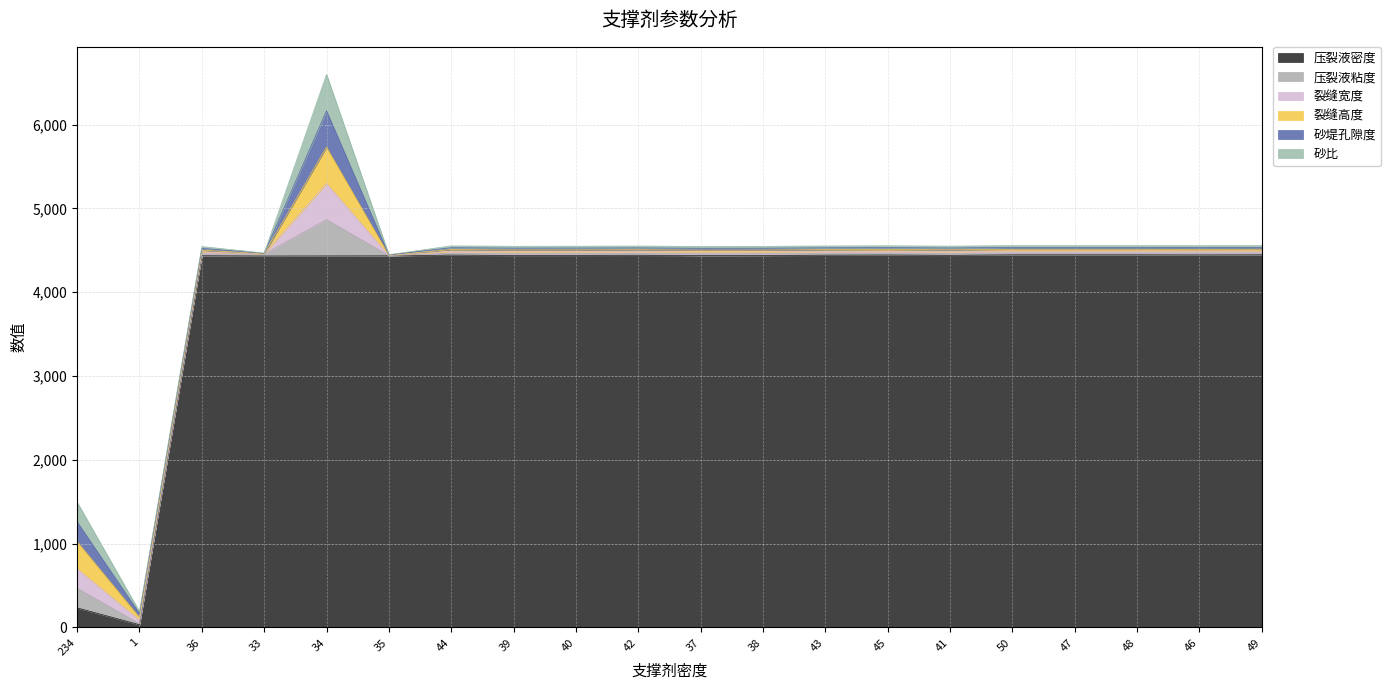

What is the difference between the maximum and minimum values in the 压裂液密度 series?

4414